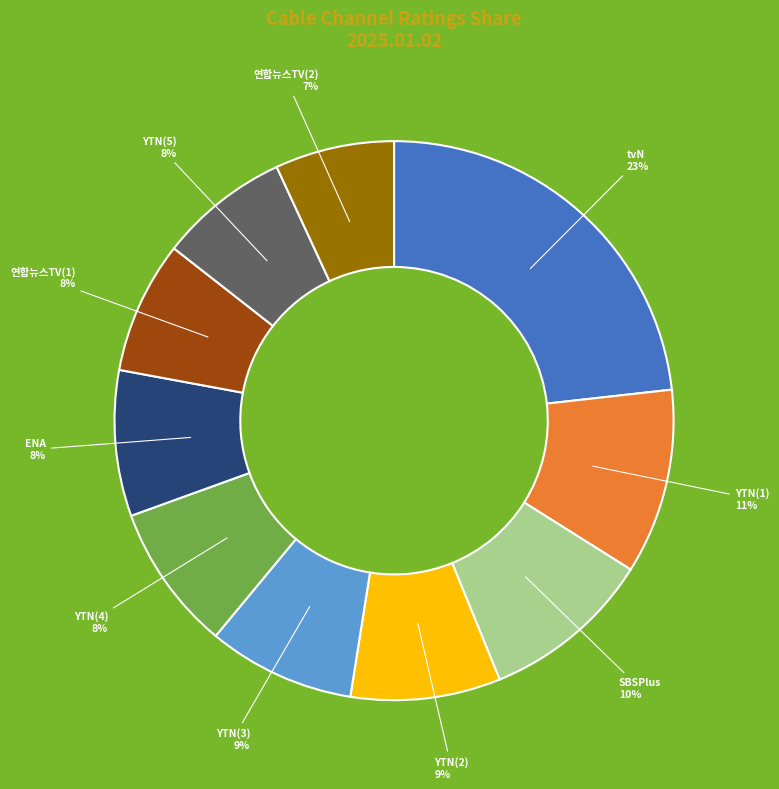

Does any single category account for the majority?

No